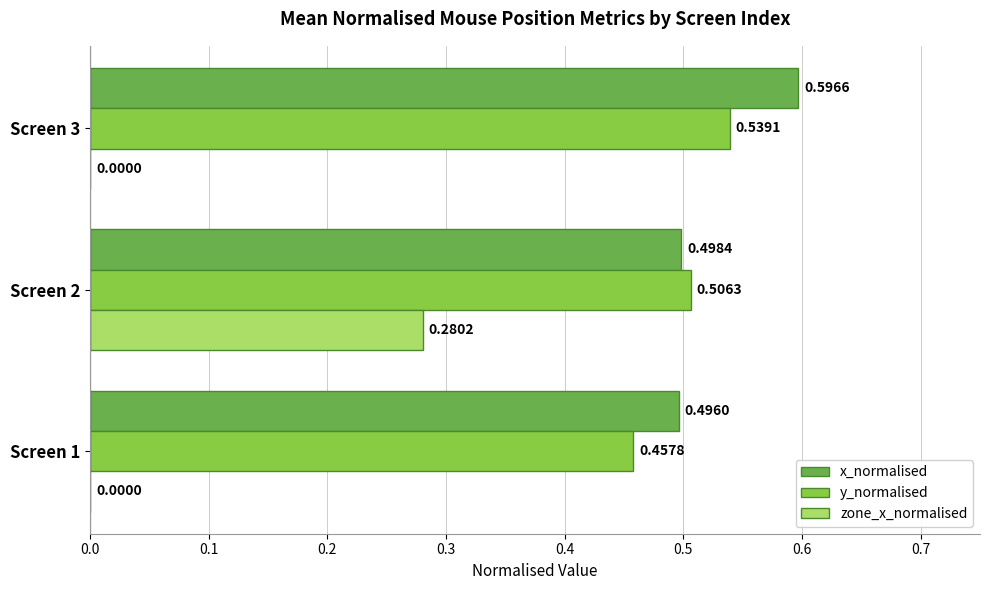

Which series changed the most between Screen 1 and Screen 2?

zone_x_normalised